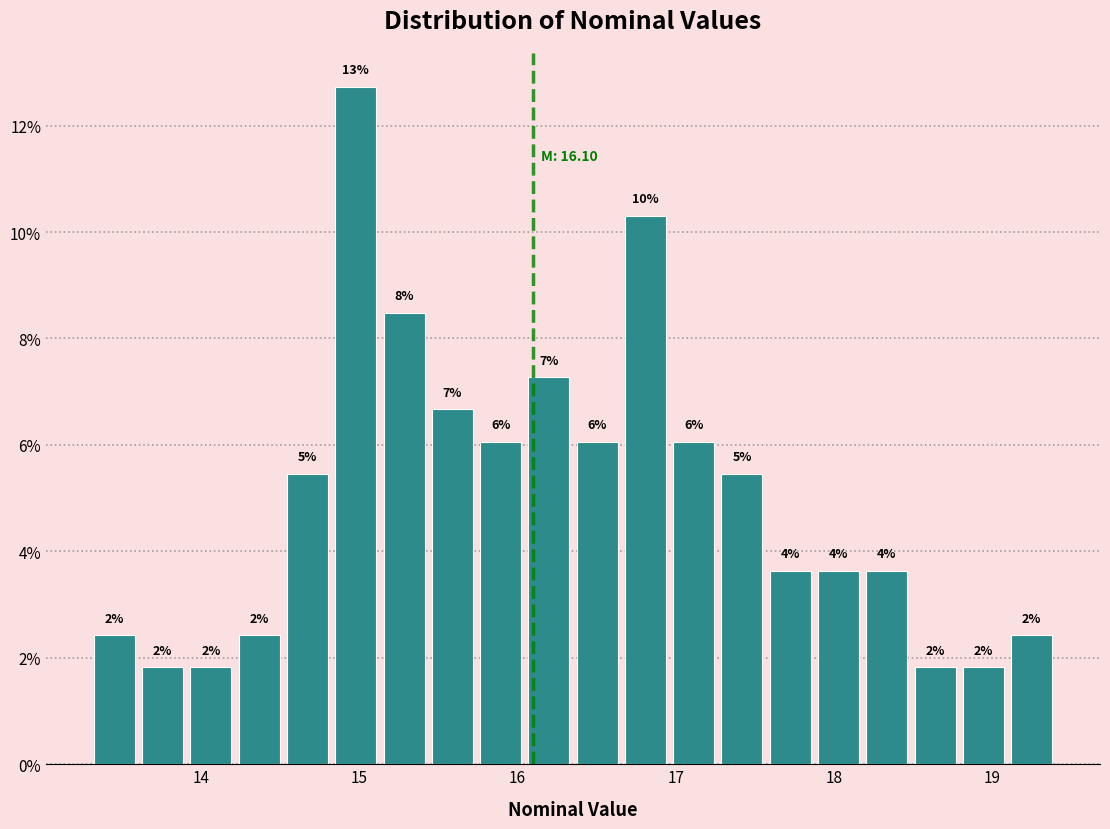

Read against the x-axis, roughly where is the centre of the tallest bar?

15.0